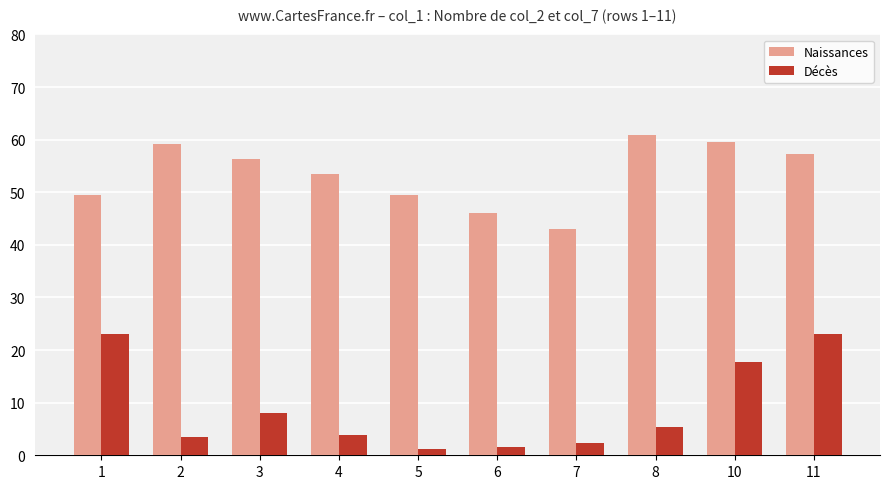

List the series in order of their overall mean, highest first.

Naissances, Décès